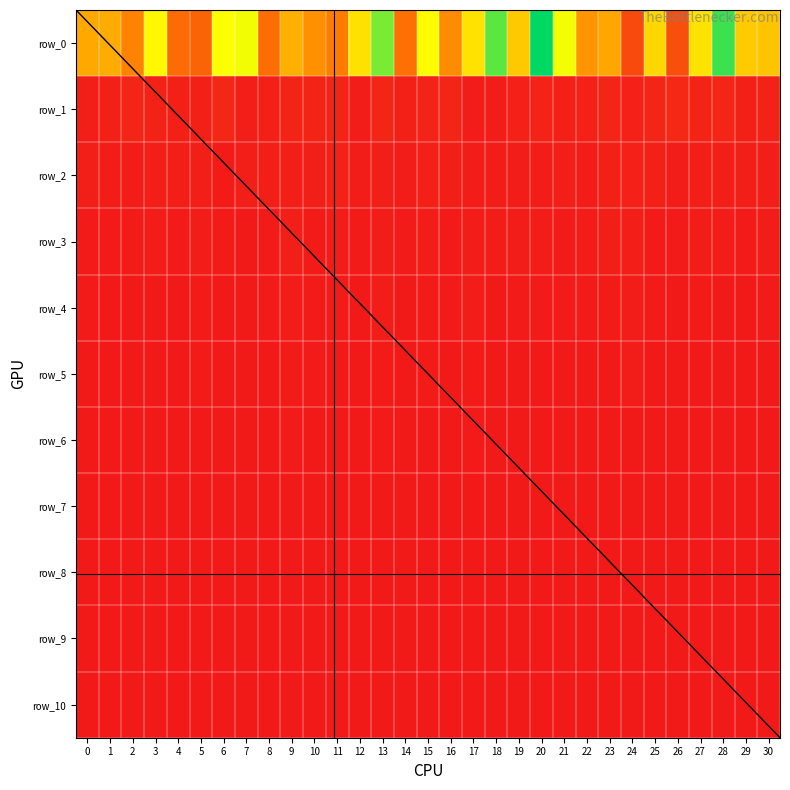

List the series in order of their peak value, highest first.

row_0, row_1, row_2, row_3, row_4, row_5, row_6, row_7, row_8, row_9, row_10